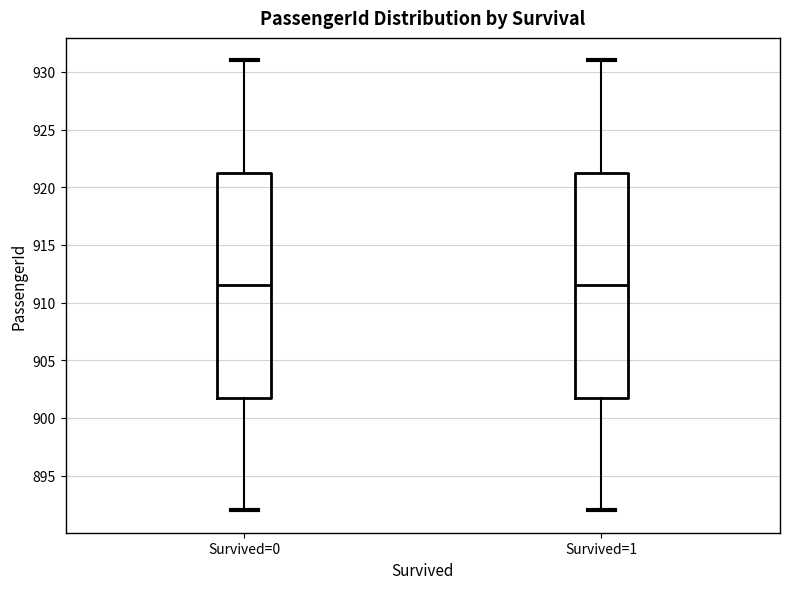

Reading left to right, transcribe this box plot: for each box, give where its median line is, the range the box spans, and where its two whiskers end, as read against the y-axis. The values are not printed on the chart, so give them approximately, as read against the axis.

Survived=0: median 911.5, box 902.0 to 921.5, whiskers 892.0 to 931.0
Survived=1: median 911.5, box 902.0 to 921.5, whiskers 892.0 to 931.0